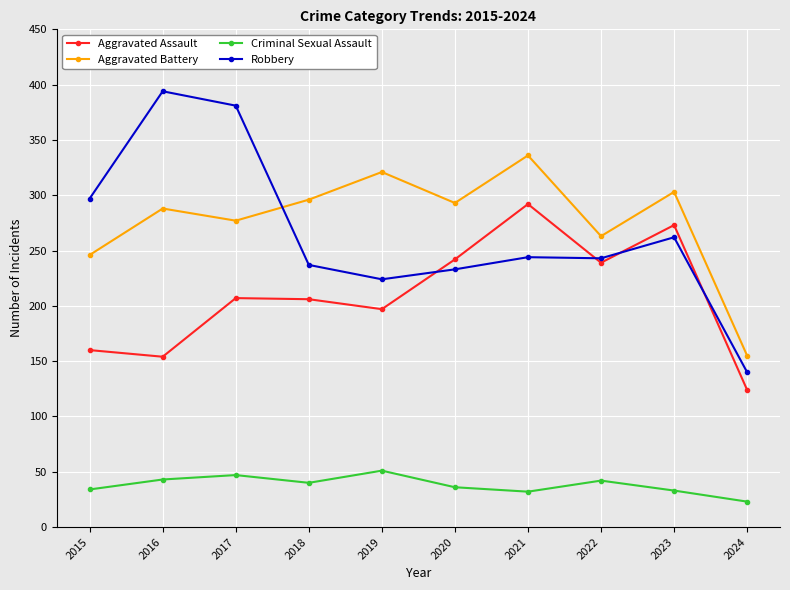

At which label does Aggravated Assault reach its peak?

2021